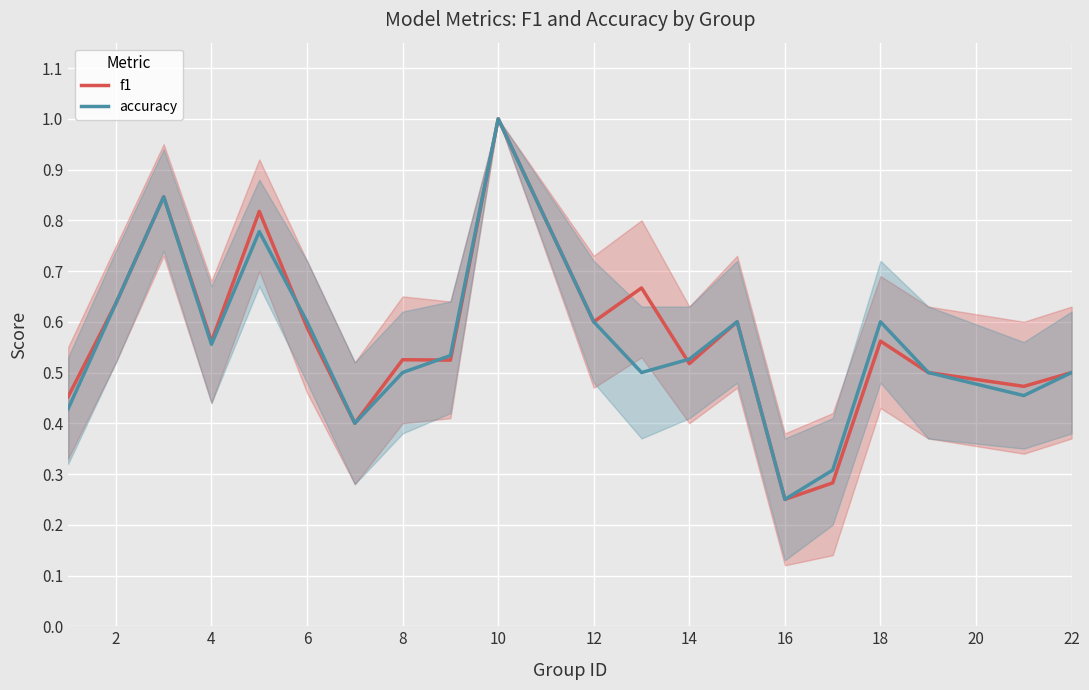

What is the minimum value shown in the chart?

0.2